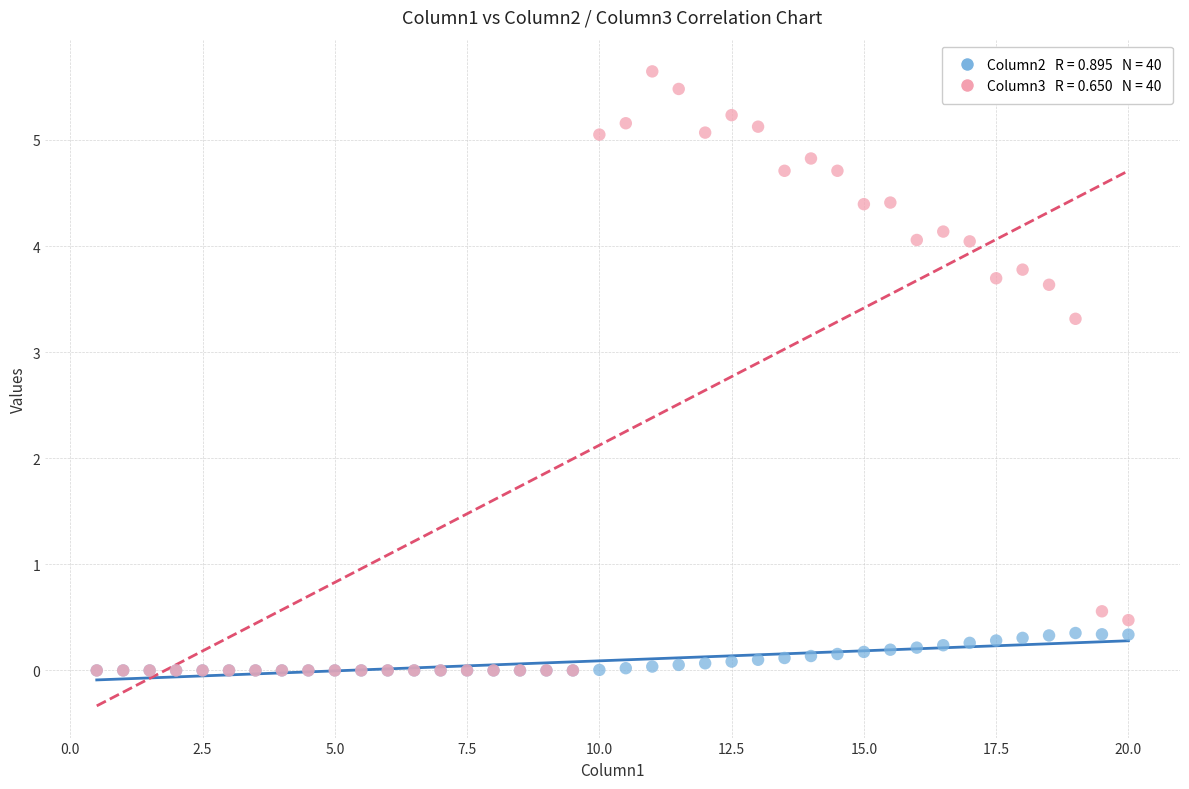

Across all series, what Y value is closest to 2?

3.3